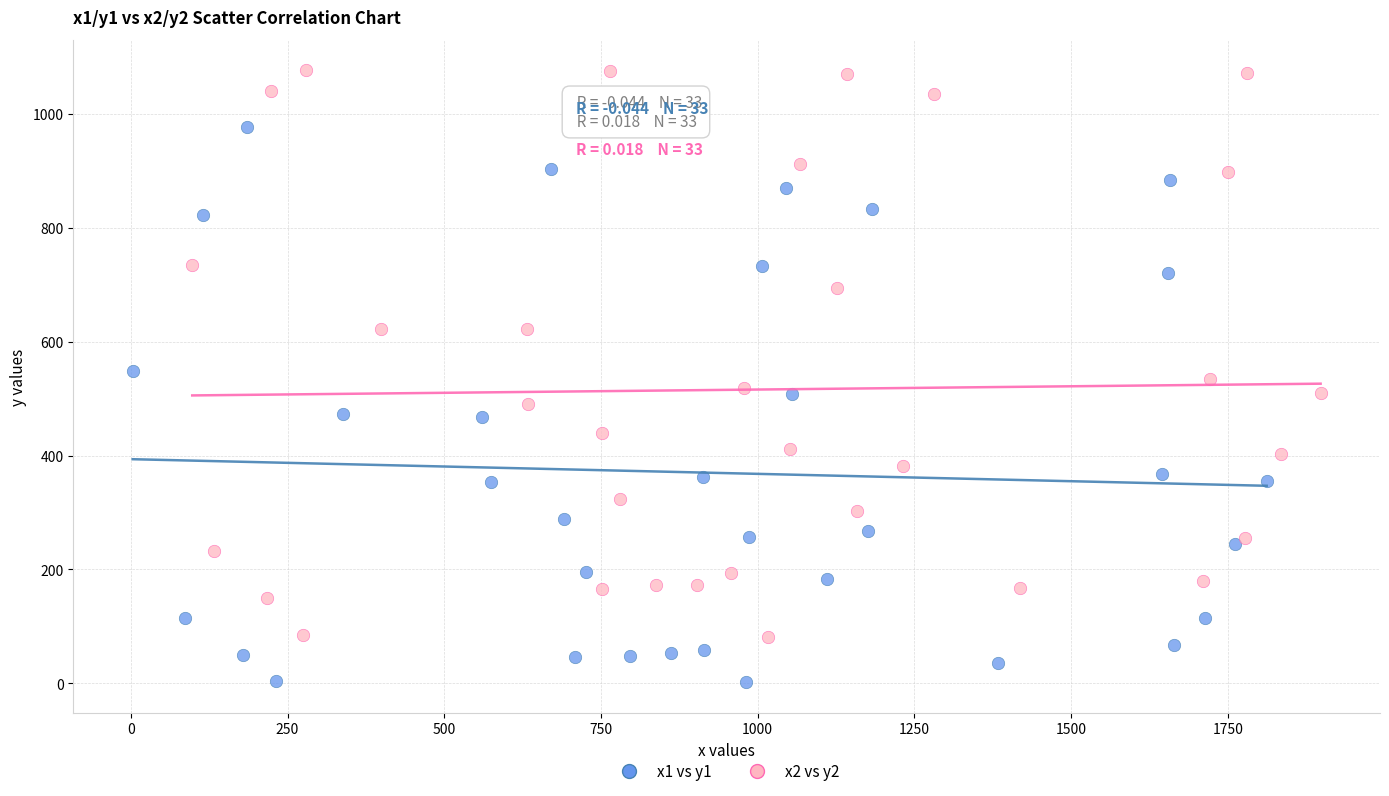

Which series reaches the minimum Y coordinate?

x1 vs y1